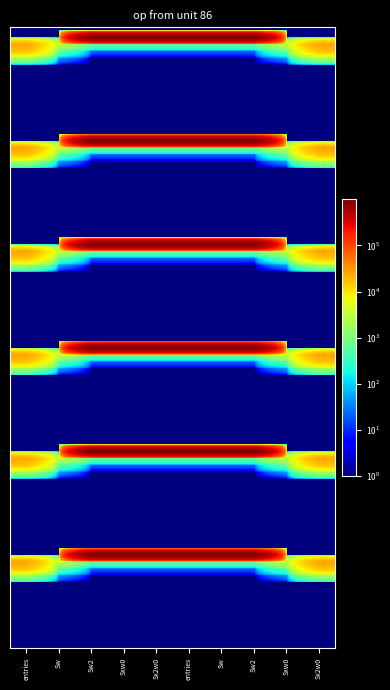

Which has a higher value, Sx2w0 or Sw2?

Sx2w0